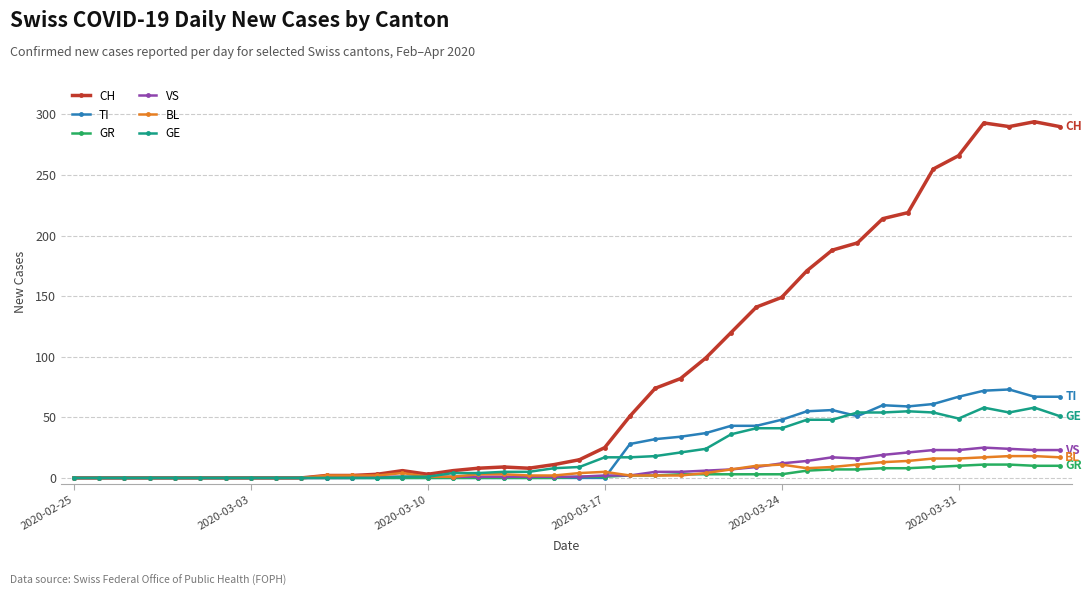

Which series has the widest spread of values?

CH